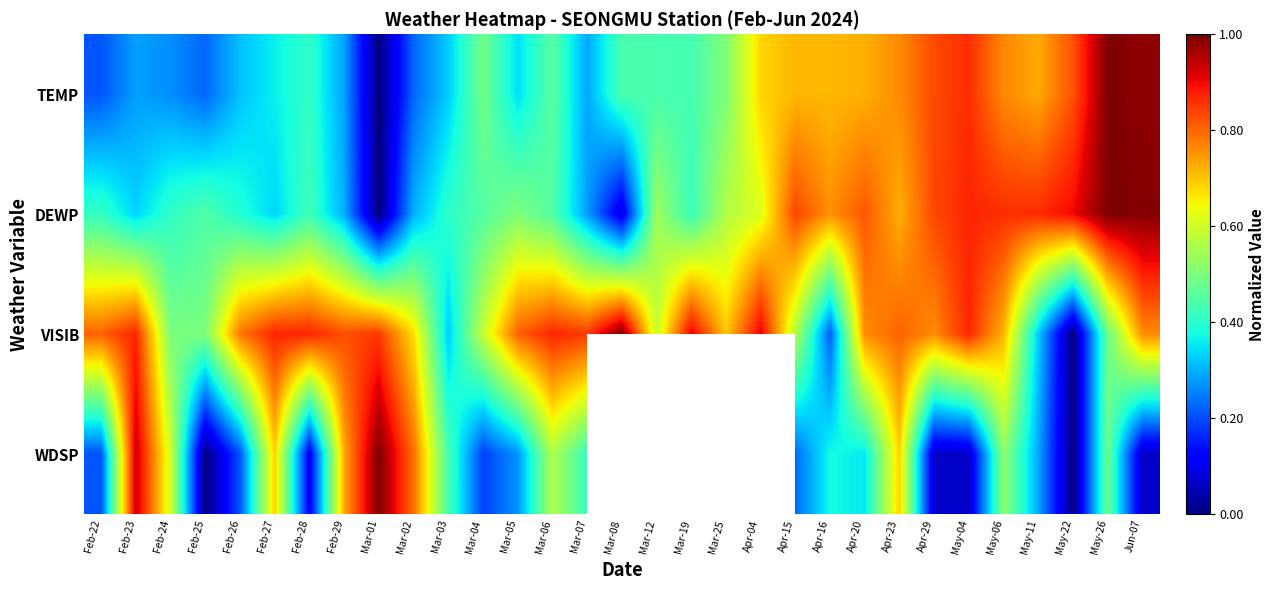

List the series in order of their peak value, highest first.

TEMP, DEWP, VISIB, WDSP